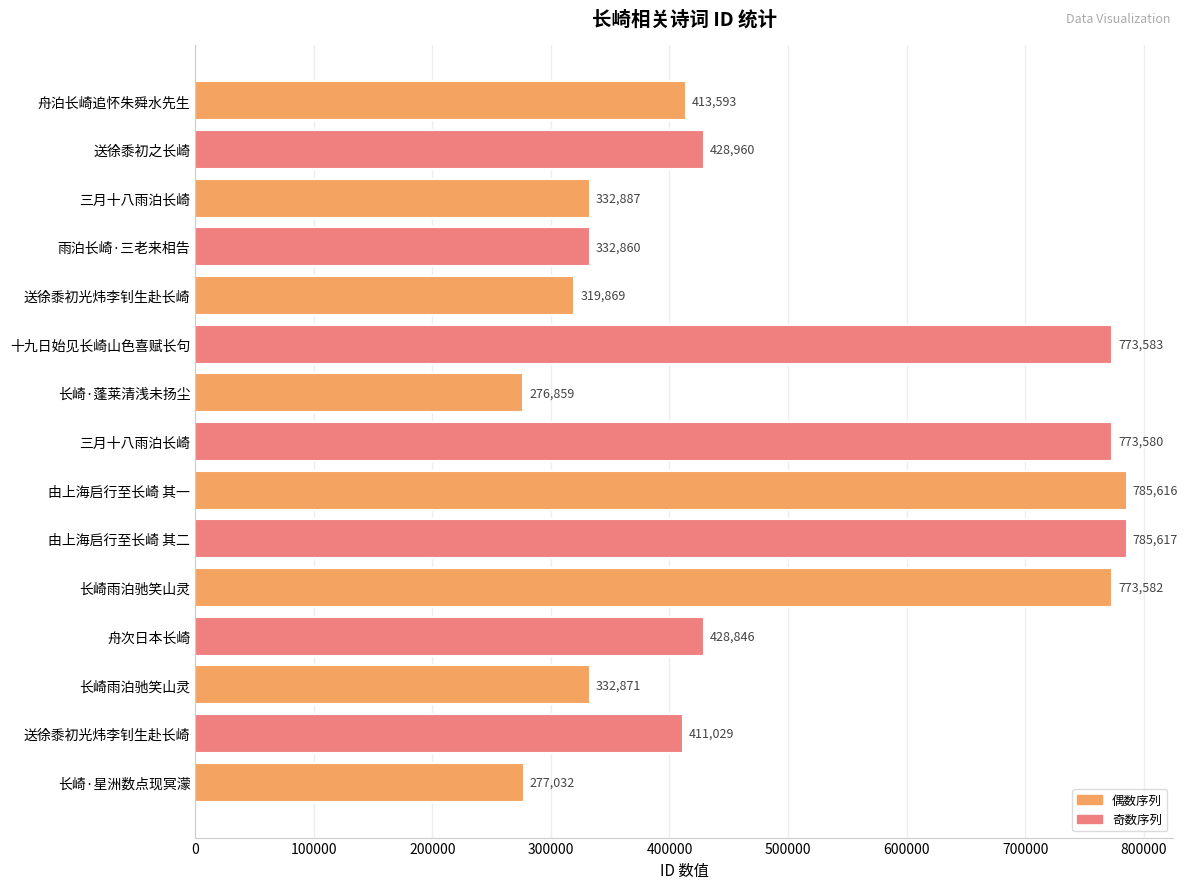

How many bars are there in total?

15